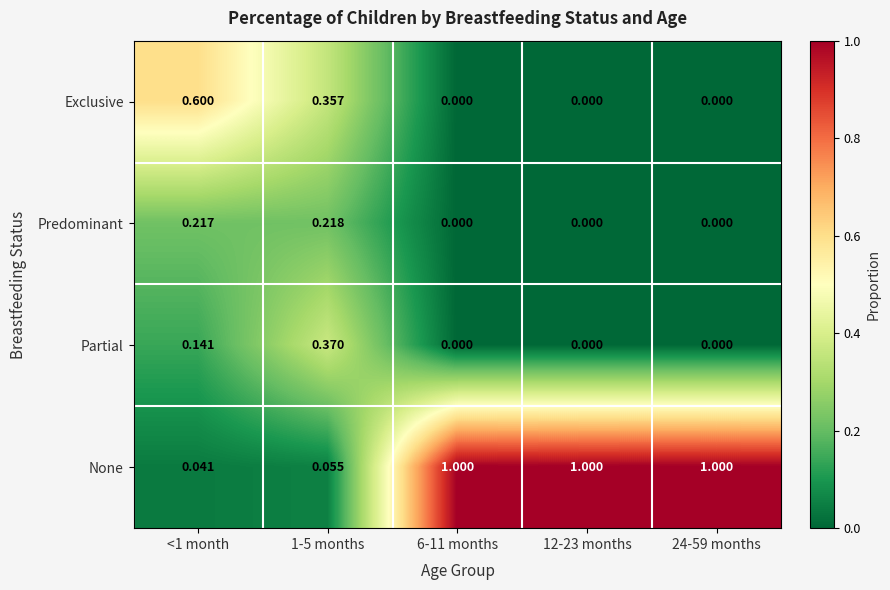

Which series changed the most between 1-5 months and 12-23 months?

None